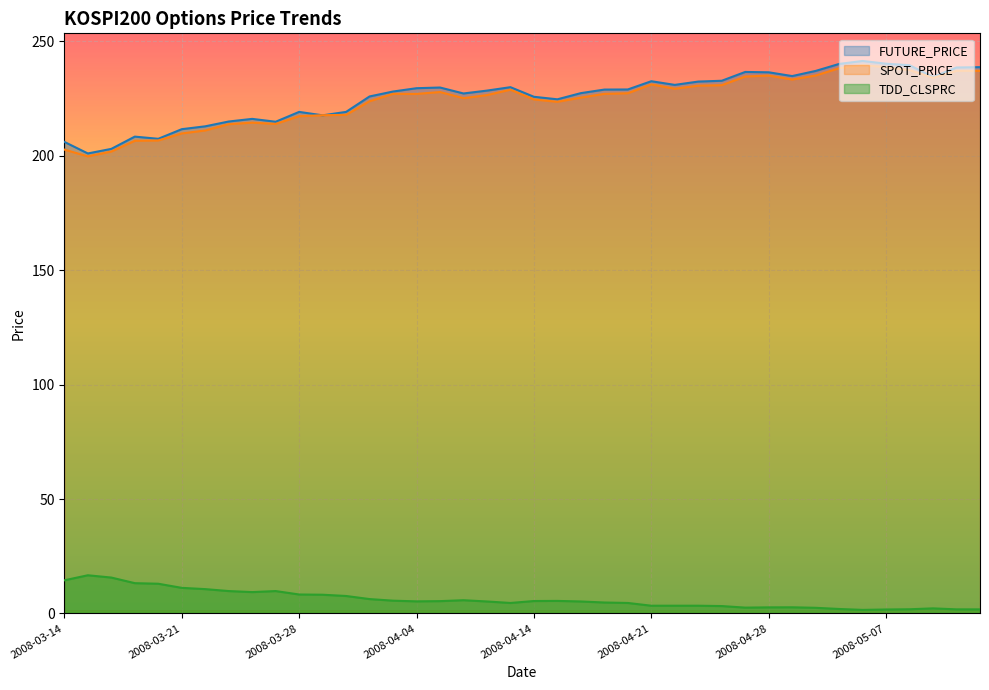

What is the total value across all series at 2008-04-14?

455.7